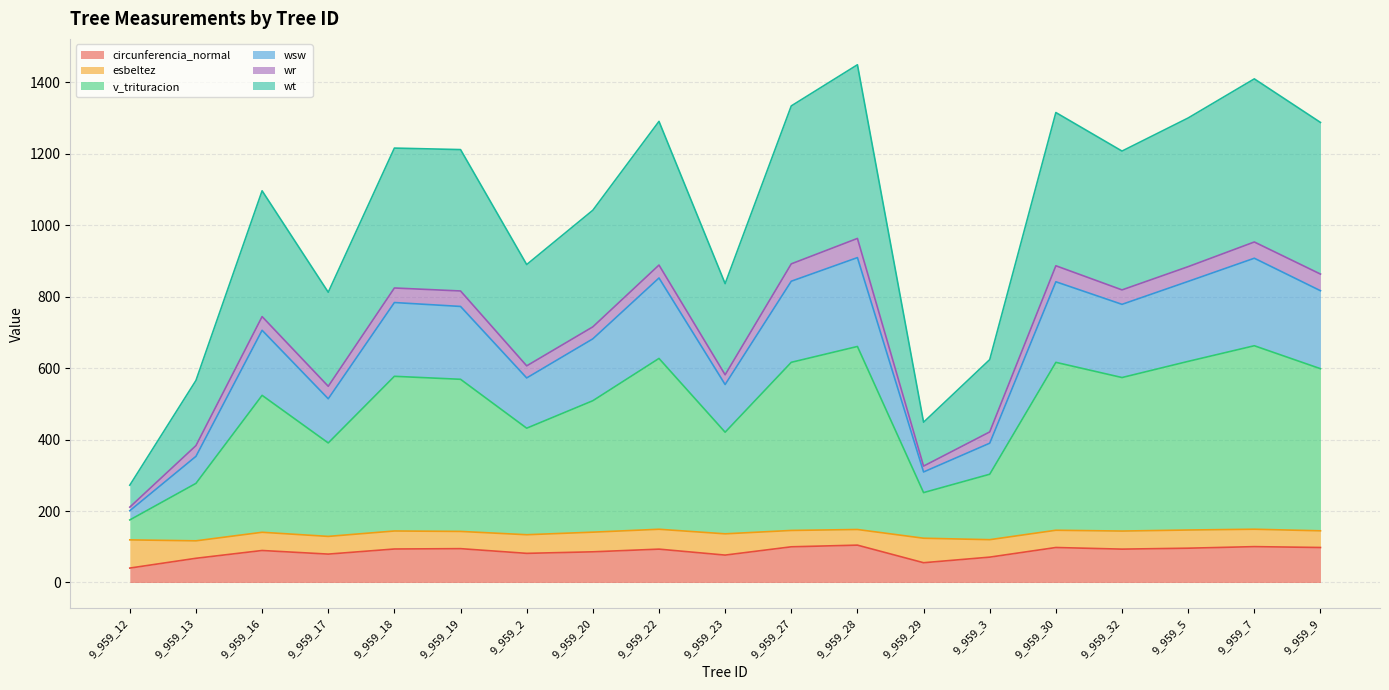

What is the maximum value for circunferencia_normal?

104.6